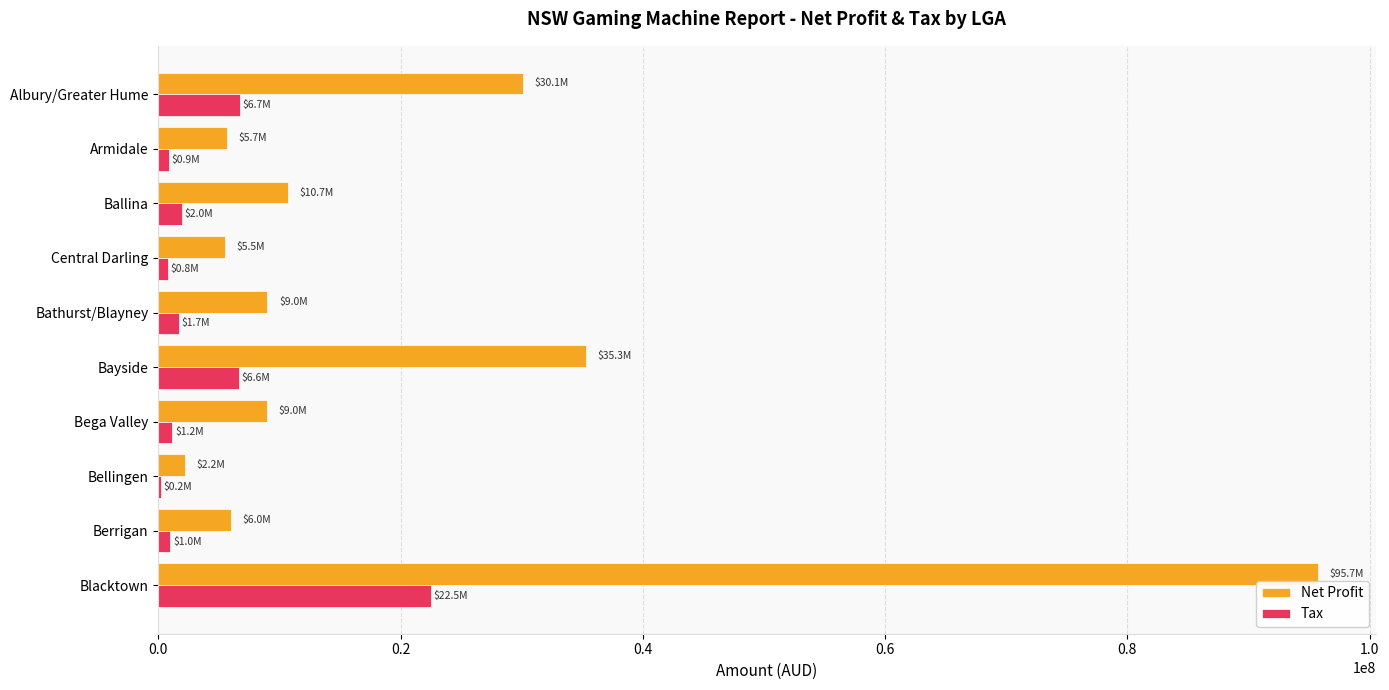

How many distinct data groups are displayed?

2